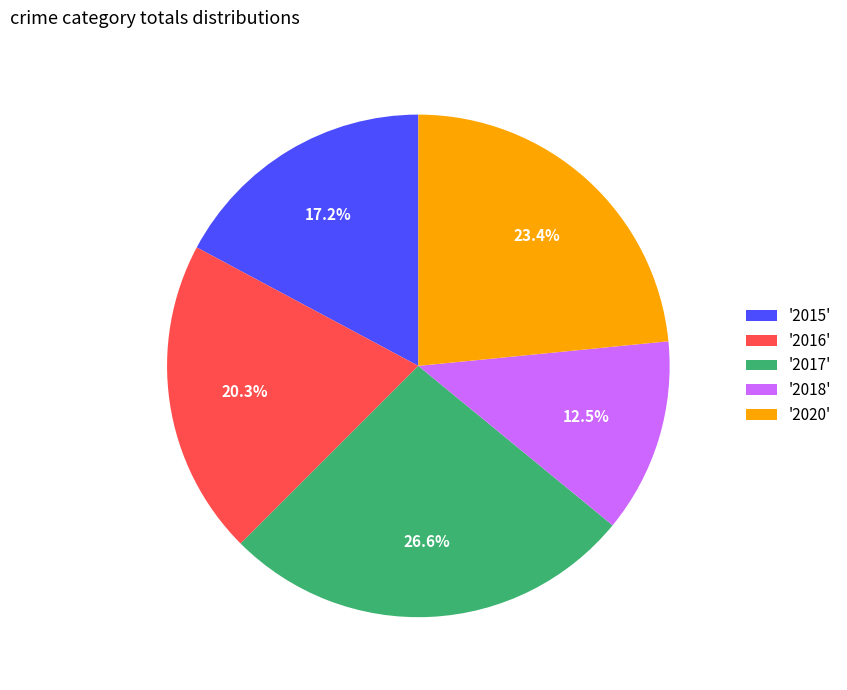

Is there a majority slice in this chart?

No